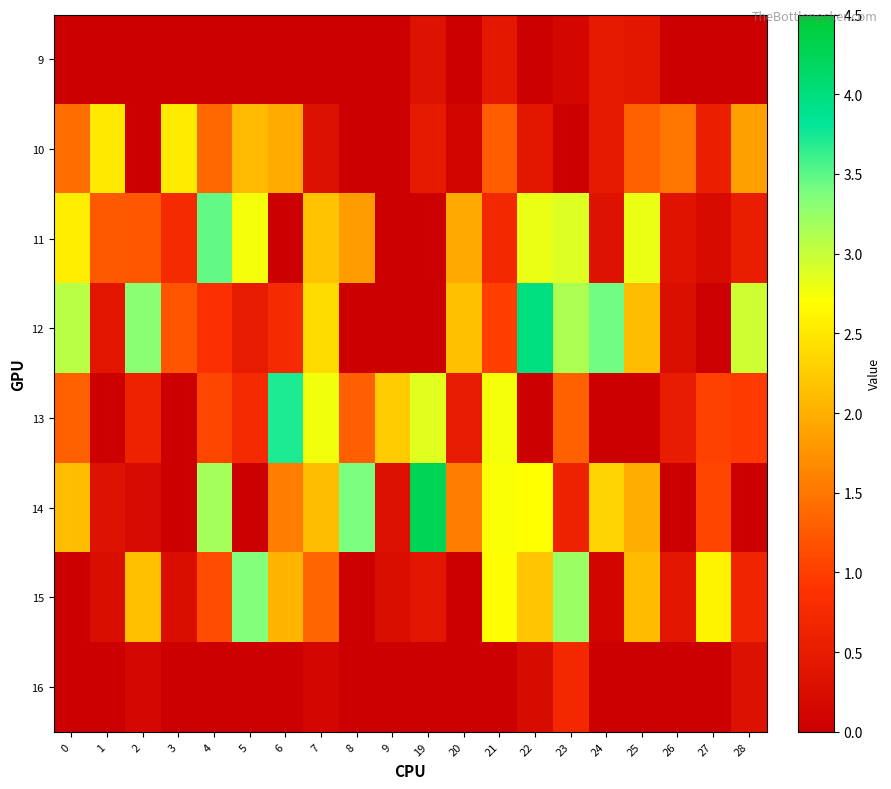

What is the maximum value shown in the chart?

4.3